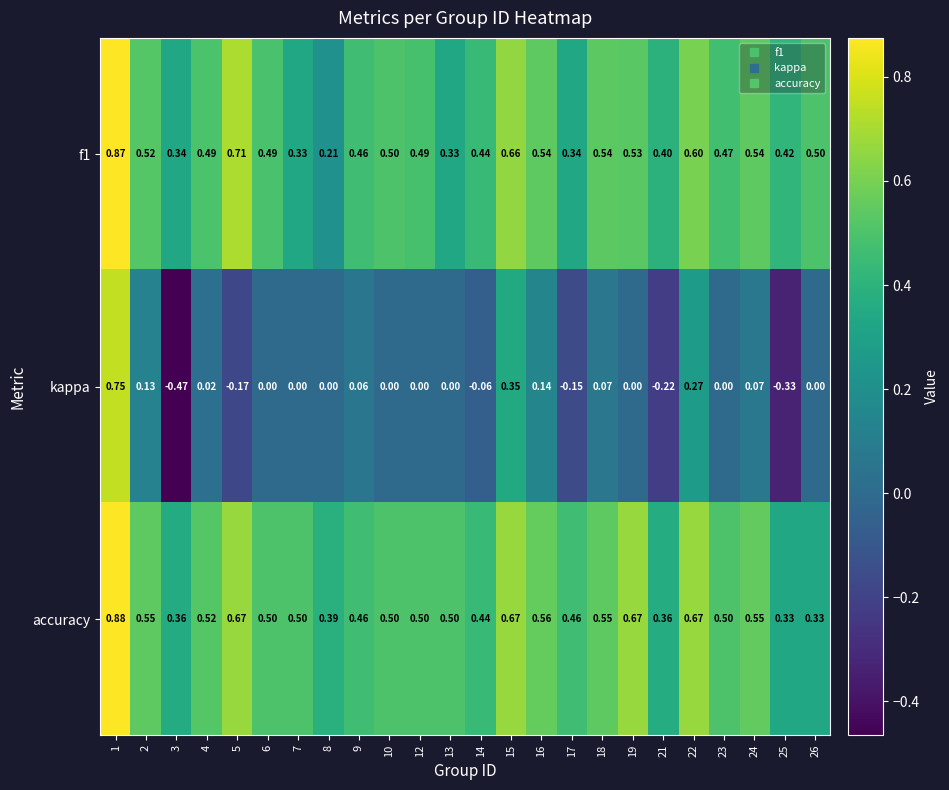

Is the value of accuracy at 18 greater than the value of kappa at 12?

Yes